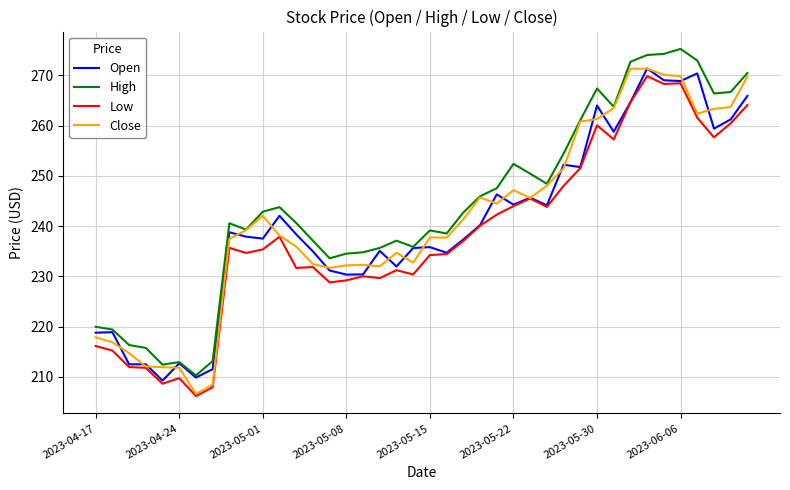

What is the difference between the maximum and minimum values in the Open series?

62.2